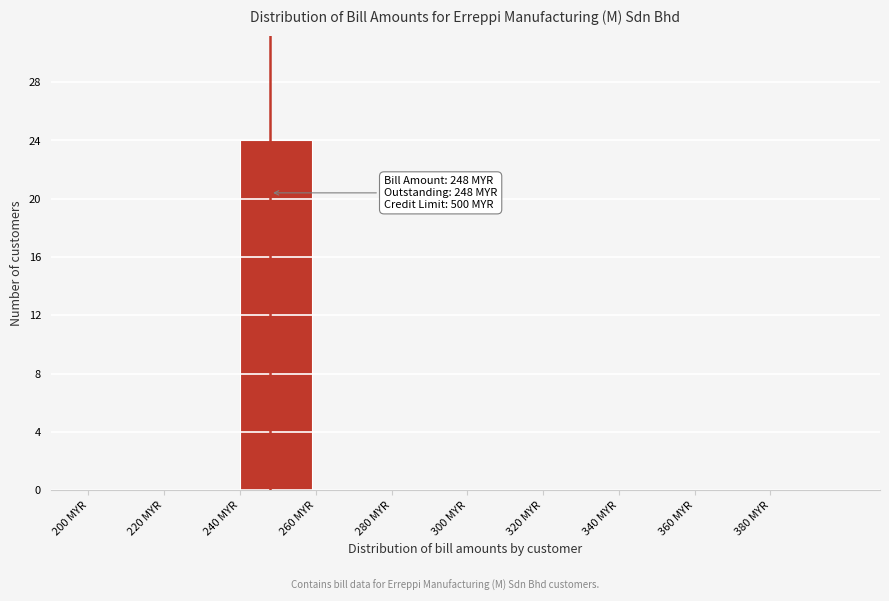

Over which range of the x-axis is the bar tallest?

240 to 260